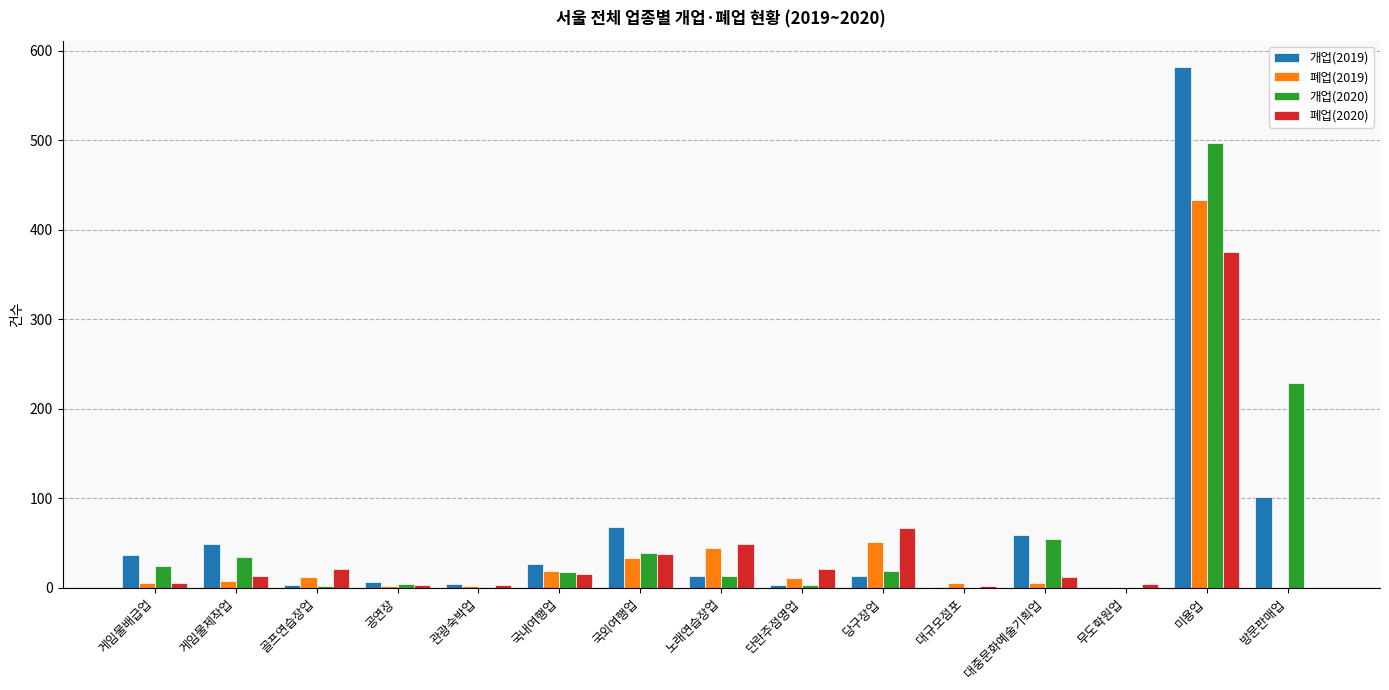

Is it true that 개업(2020) equals 0 at 무도학원업?

True